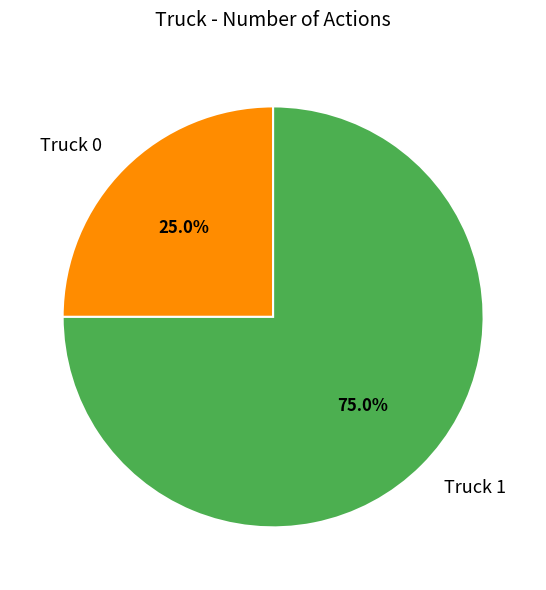

Is it true that Truck 1 is 61% of the pie?

False